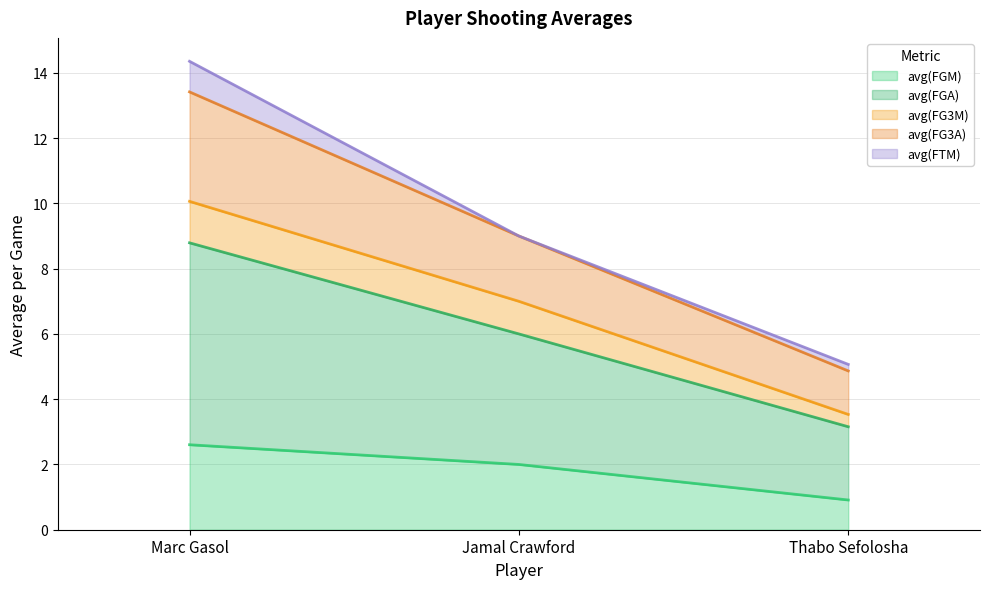

Where is avg(FG3M) nearest to the value 6?

Jamal Crawford